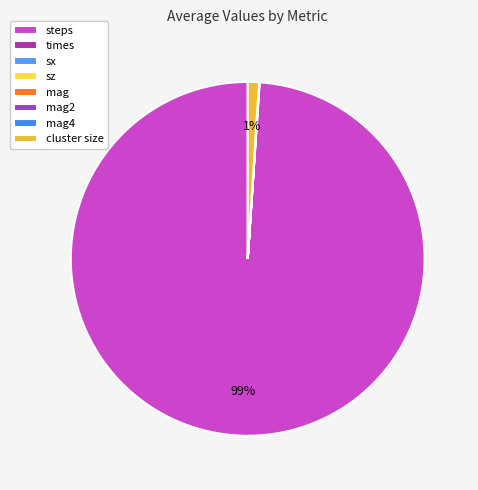

The times slice represents 0% of the pie. True or false?

True